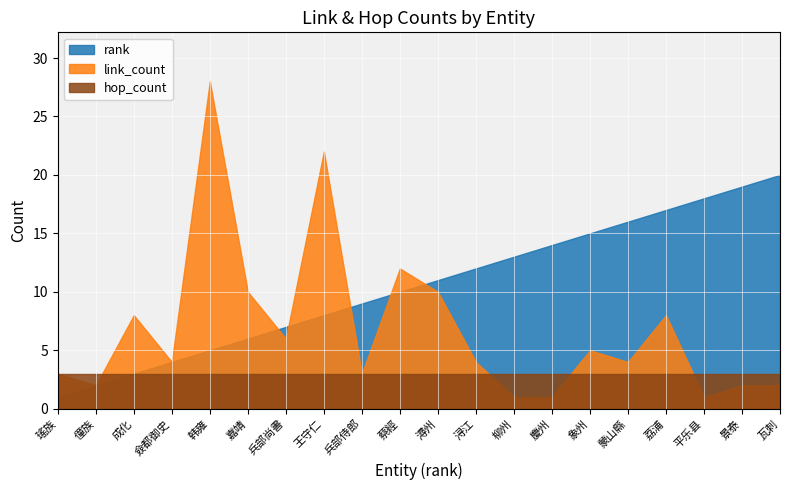

At which category is the sum across all series the highest?

韩雍